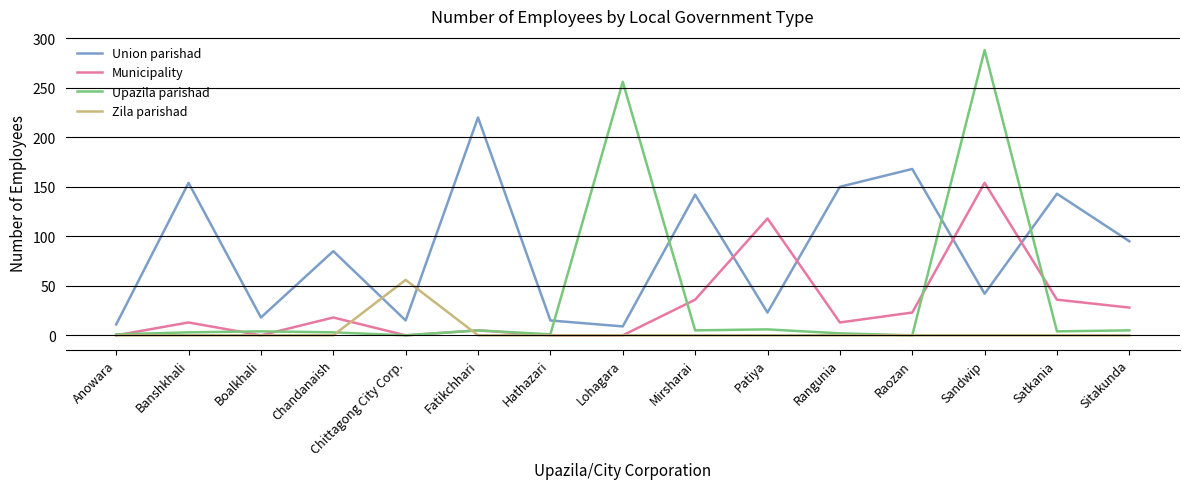

Between Lohagara and Mirsharai, which series saw the biggest shift?

Upazila parishad